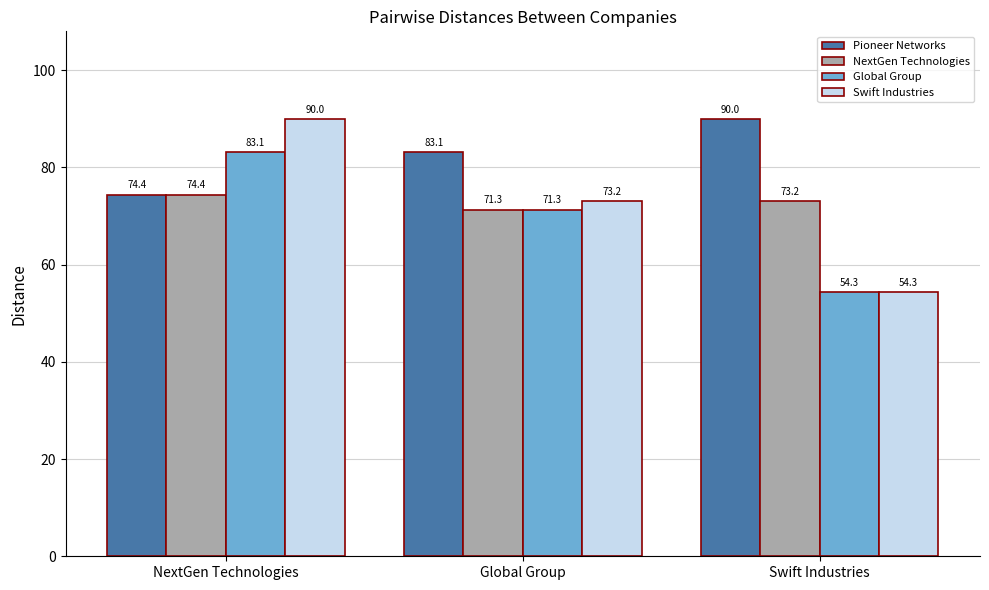

How many bars are there in total?

12